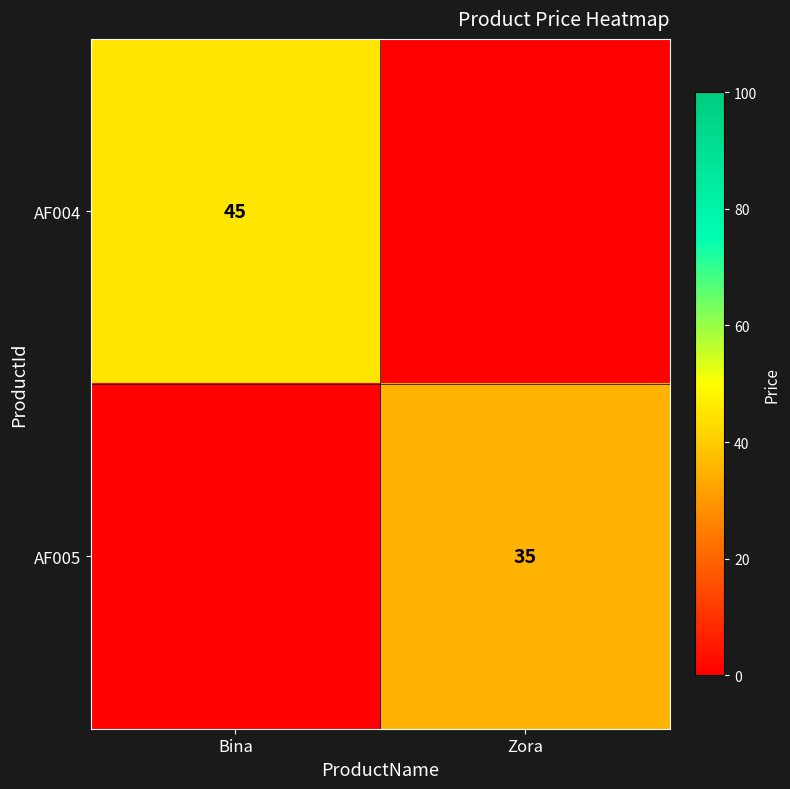

Is it true that AF004 equals 60 at Bina?

False